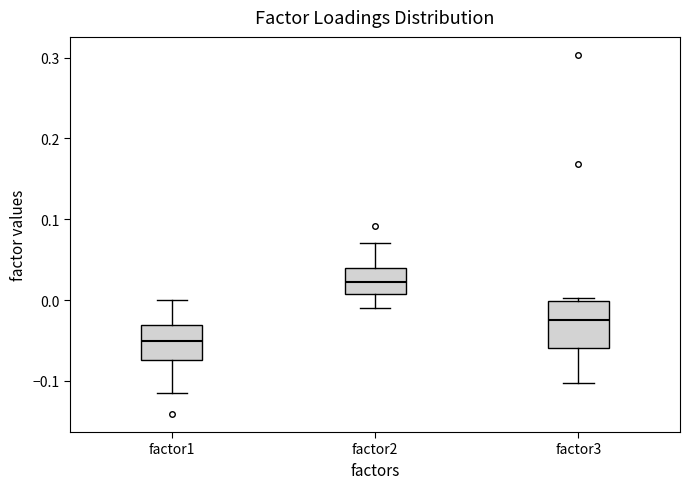

Where is the upper edge of the box for factor1 on the y-axis? The values are not printed on the chart, so give them approximately, as read against the axis.

-0.03